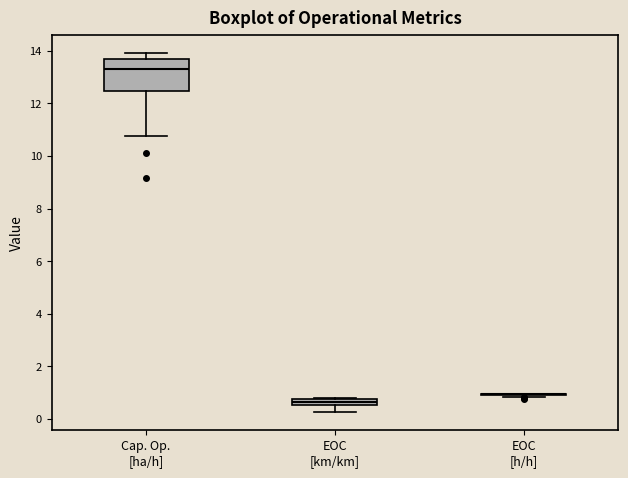

Where is the lower edge of the box for Cap. Op. [ha/h] on the y-axis? The values are not printed on the chart, so give them approximately, as read against the axis.

12.4